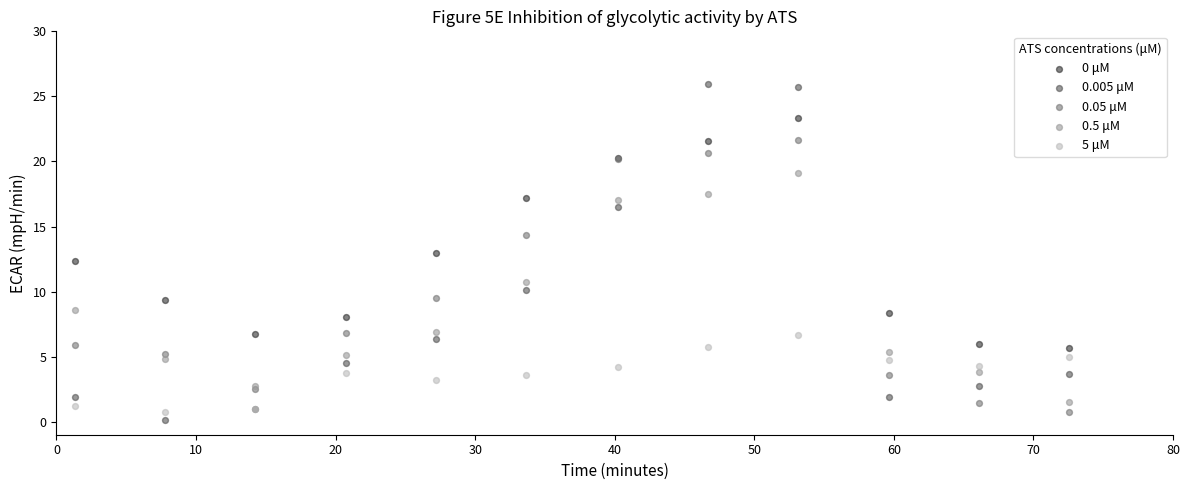

What are all the series names shown in the legend?

0 μM, 0.005 μM, 0.05 μM, 0.5 μM, 5 μM